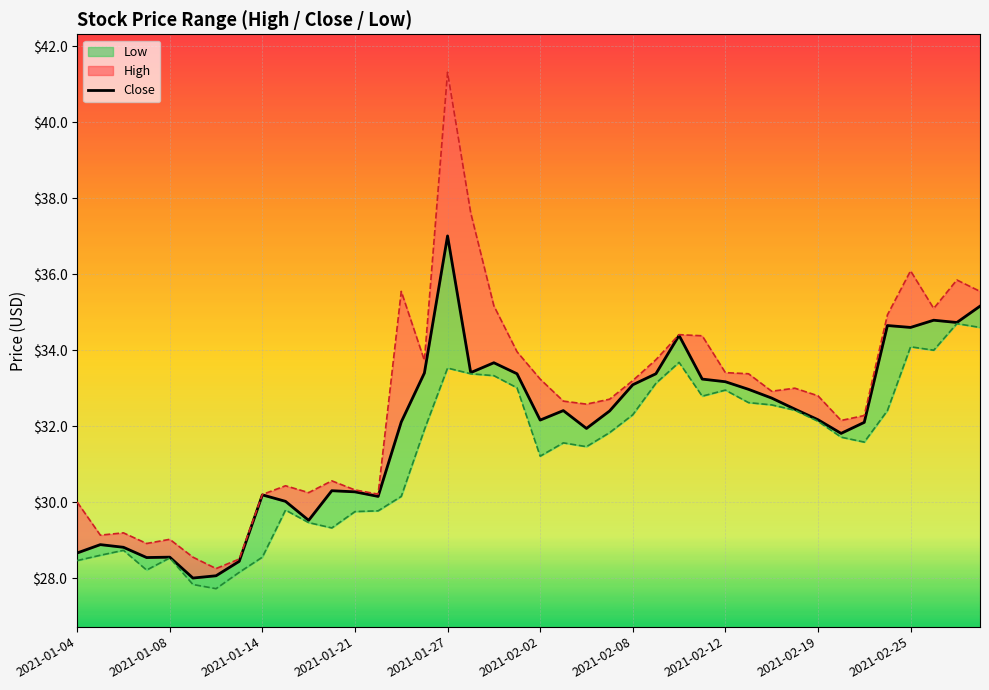

What are all the series names shown in the legend?

Close, High, Low